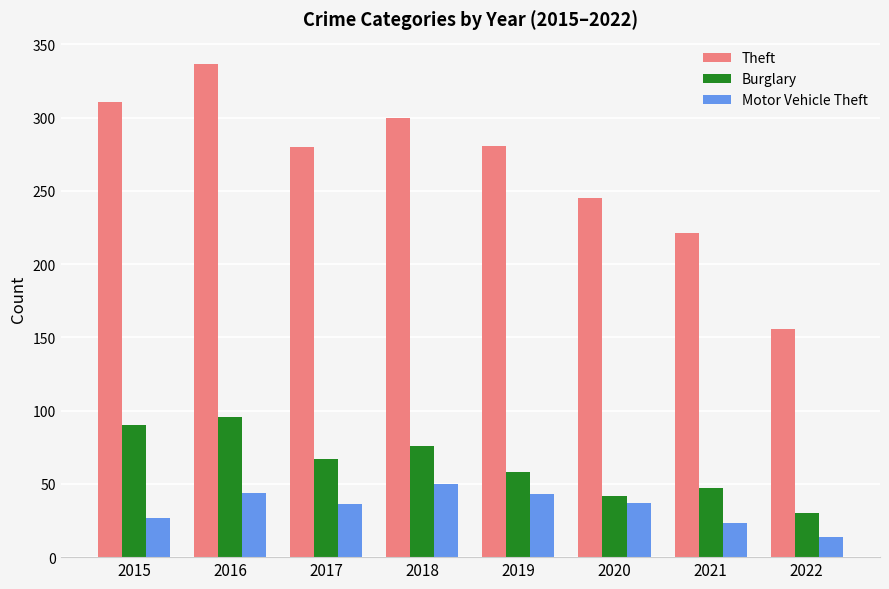

What is the sum of all Burglary values?

506